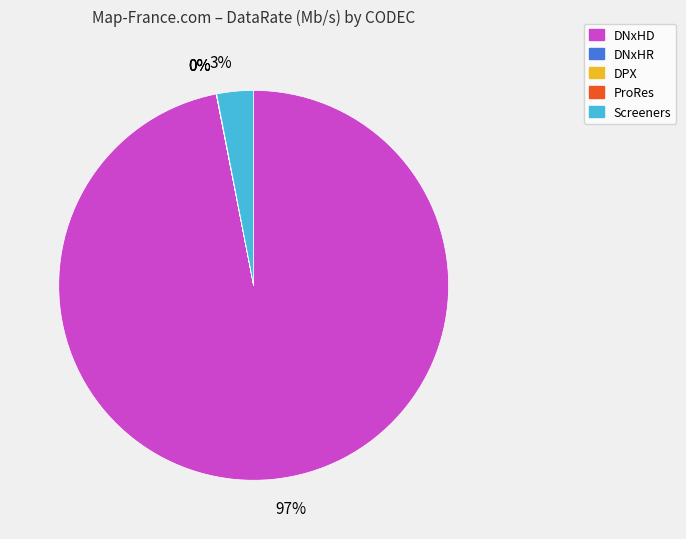

To the nearest percent, what is the average slice percentage?

20%